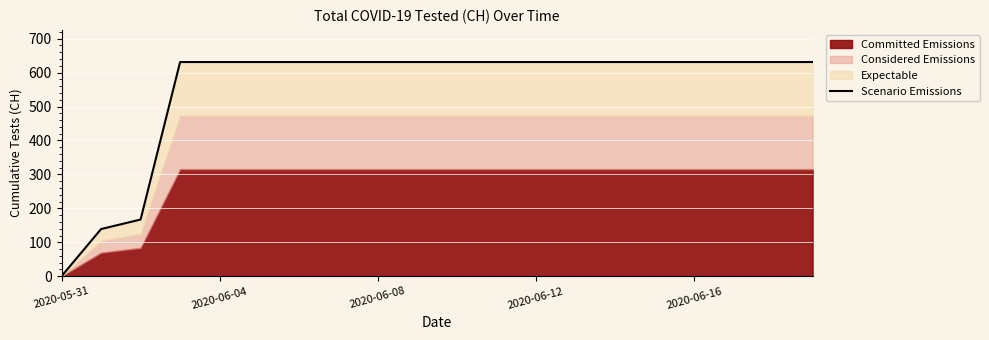

How many lines are shown in the chart?

1